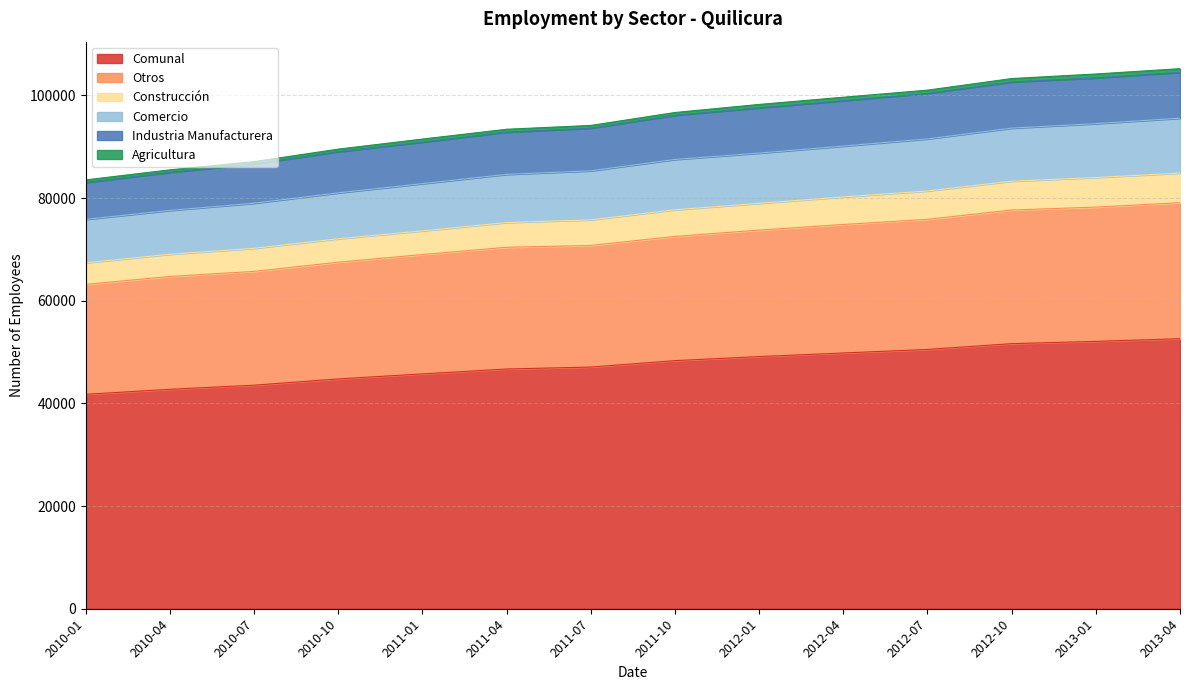

What is the total value across all series at 2012-04?

99650